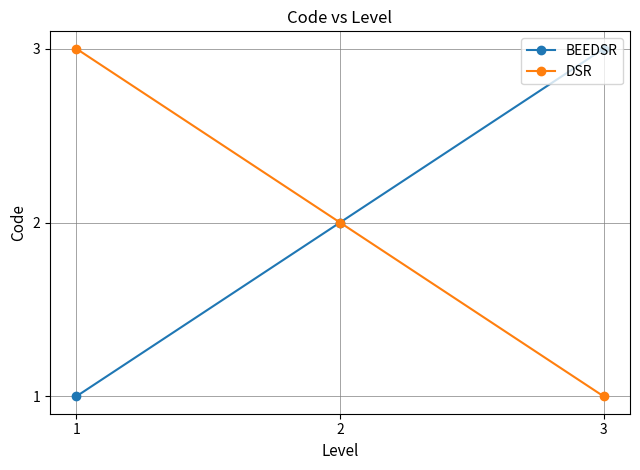

How many data points in BEEDSR are less than 2?

1